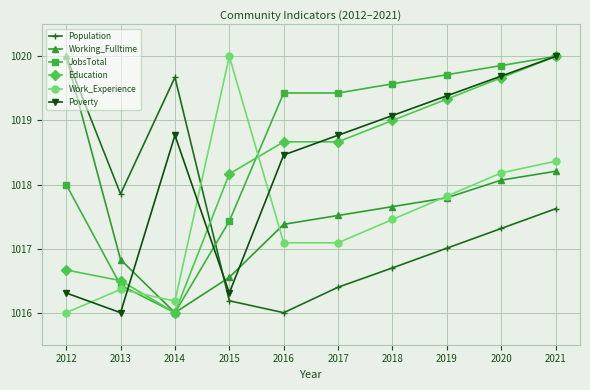

True or false: Working_Fulltime has more than 2 points higher than both neighbors.

False